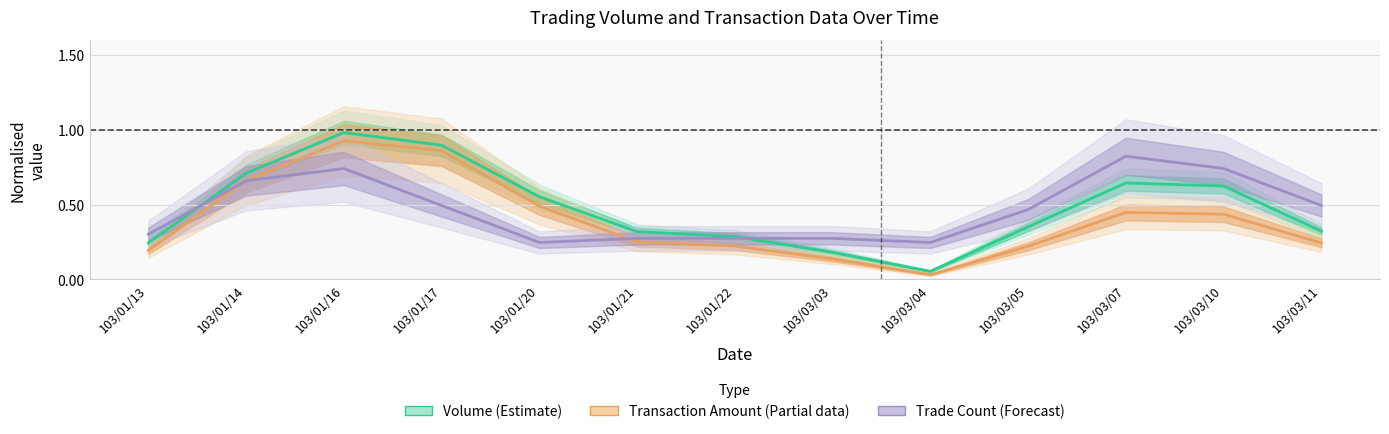

Between 103/01/17 and 103/01/13, which is larger?

103/01/17